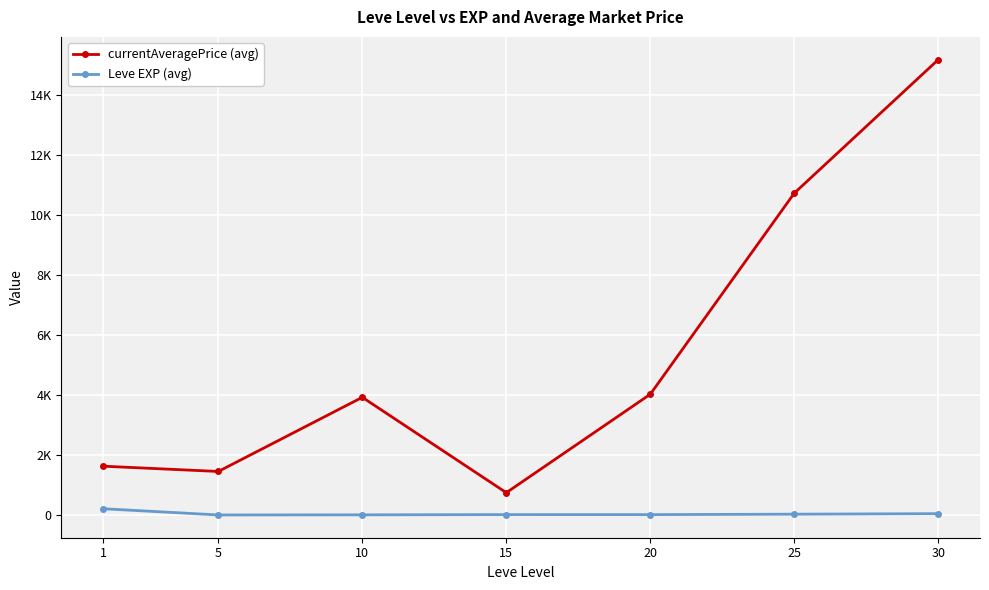

Does the chart have visible grid lines?

Yes